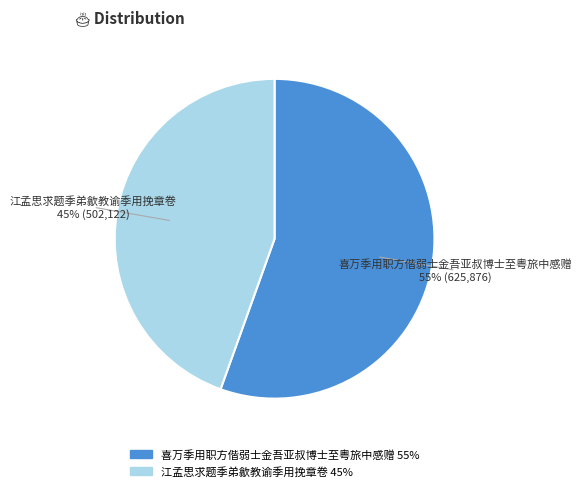

Between 江孟思求题季弟歙教谕季用挽章卷 and 喜万季用职方偕弱士金吾亚叔博士至粤旅中感赠, which is larger?

喜万季用职方偕弱士金吾亚叔博士至粤旅中感赠